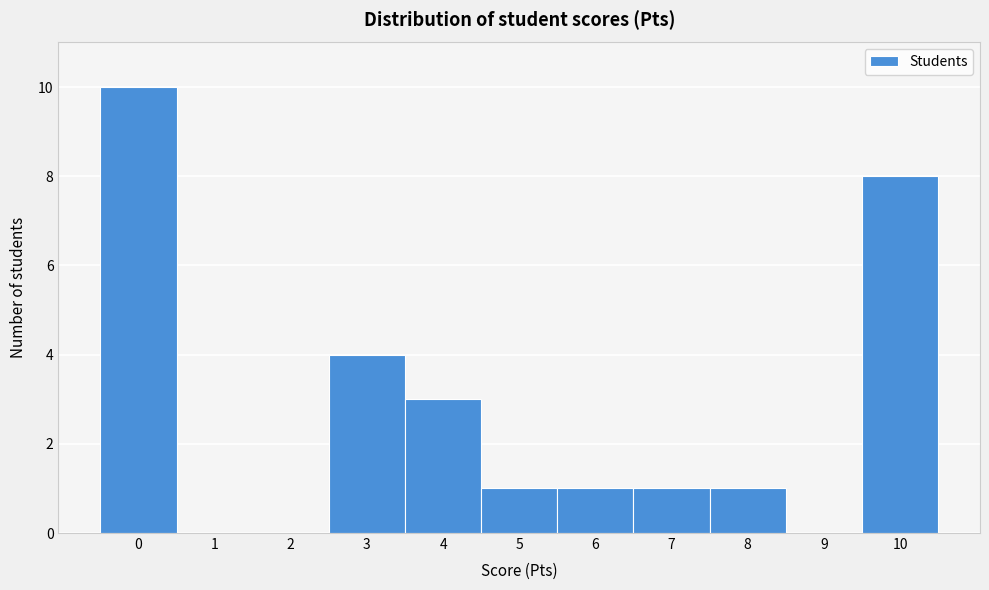

Reading left to right, list every bar in this chart as the range it spans on the x-axis followed by its height. The values are not printed on the chart, so give them approximately, as read against the axis.

-0.5 to 0.5: 10
0.5 to 1.5: 0
1.5 to 2.5: 0
2.5 to 3.5: 4
3.5 to 4.5: 3
4.5 to 5.5: 1
5.5 to 6.5: 1
6.5 to 7.5: 1
7.5 to 8.5: 1
8.5 to 9.5: 0
9.5 to 10.5: 8